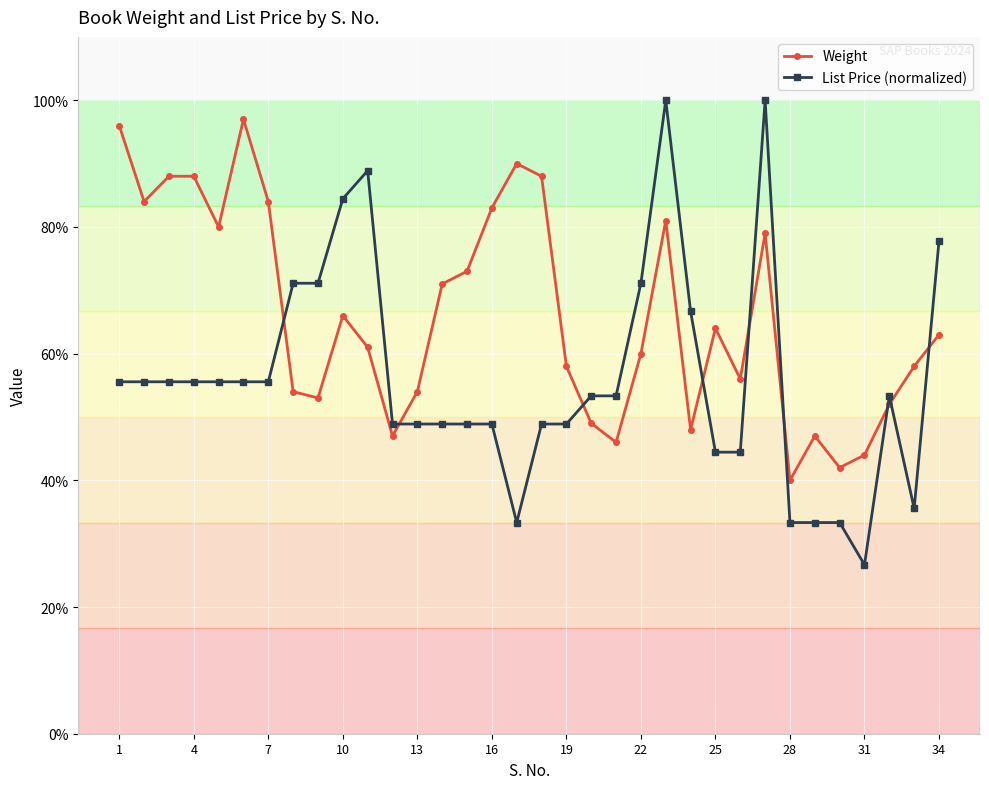

True or false: Weight and List Price (normalized) intersect in this chart.

True